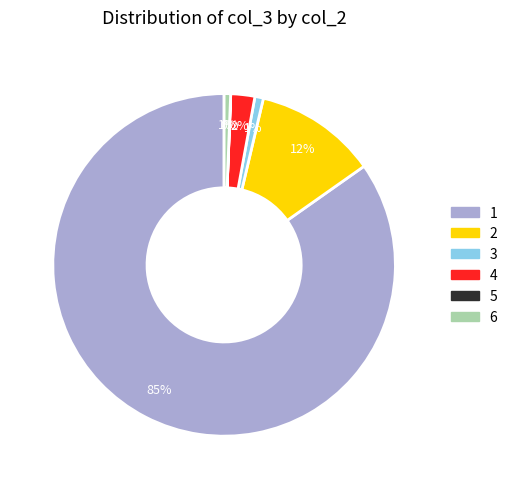

Is the sum of 4 and 2 greater than half?

No